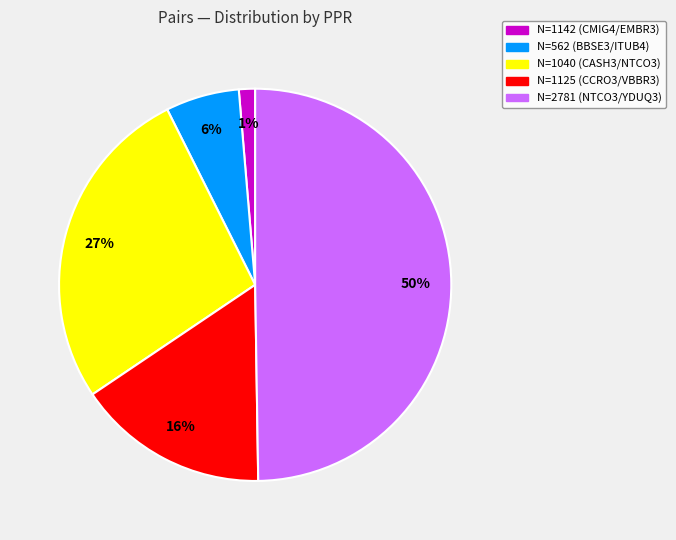

To the nearest percent, what portion does N=1125 (CCRO3/VBBR3) represent?

16%